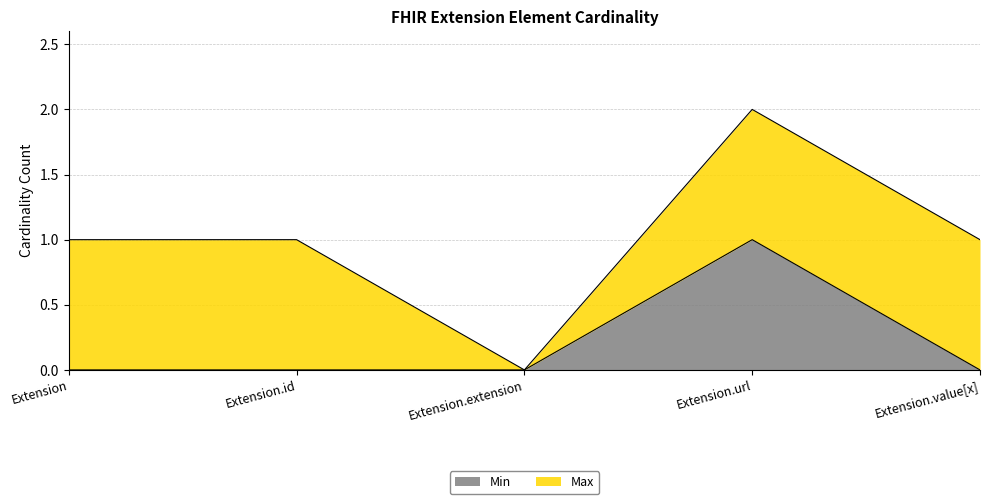

List the labels in order of value, largest first.

Extension.url, Extension, Extension.id, Extension.extension, Extension.value[x]